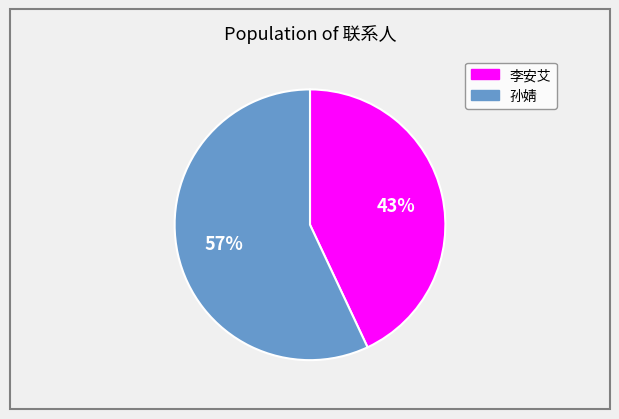

To the nearest percent, what is the combined percentage of 孙婧 and 李安艾?

100%